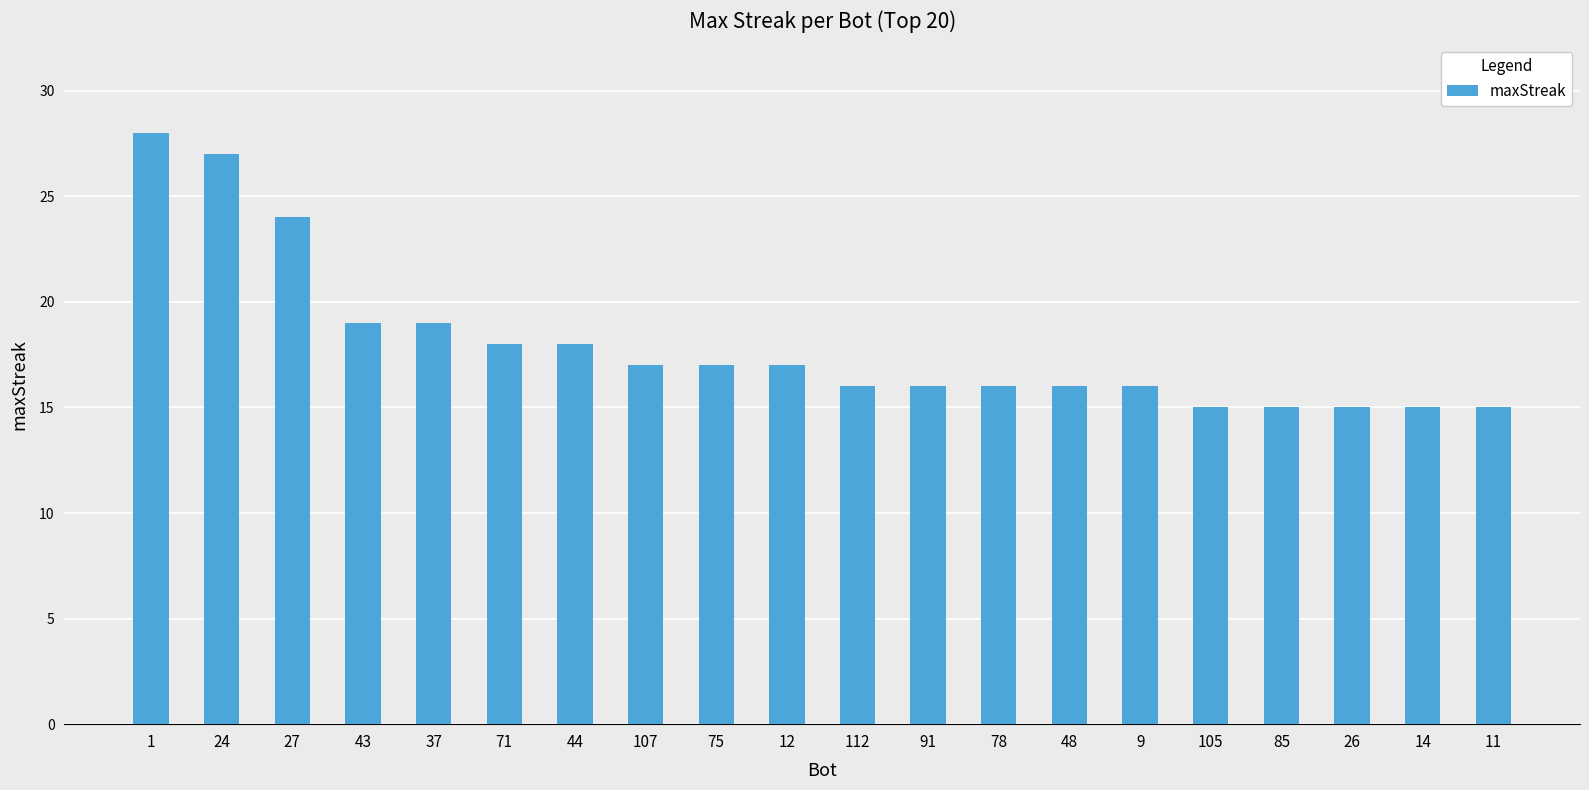

What is the change in value from 24 to 37?

-8